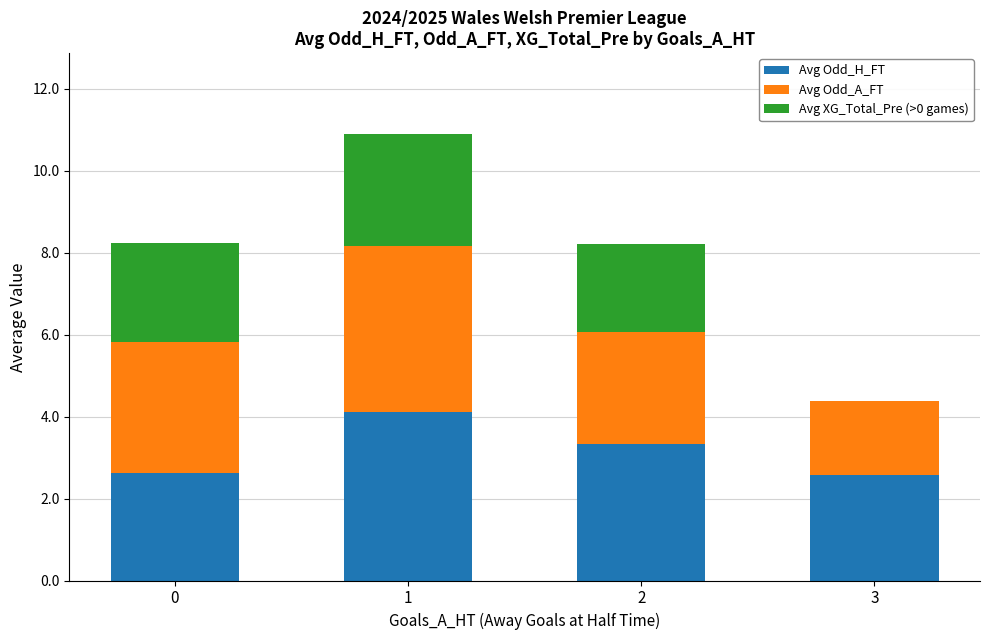

Reading left to right, transcribe the values for Avg Odd_H_FT.

0=2.6	1=4.1	2=3.3	3=2.6